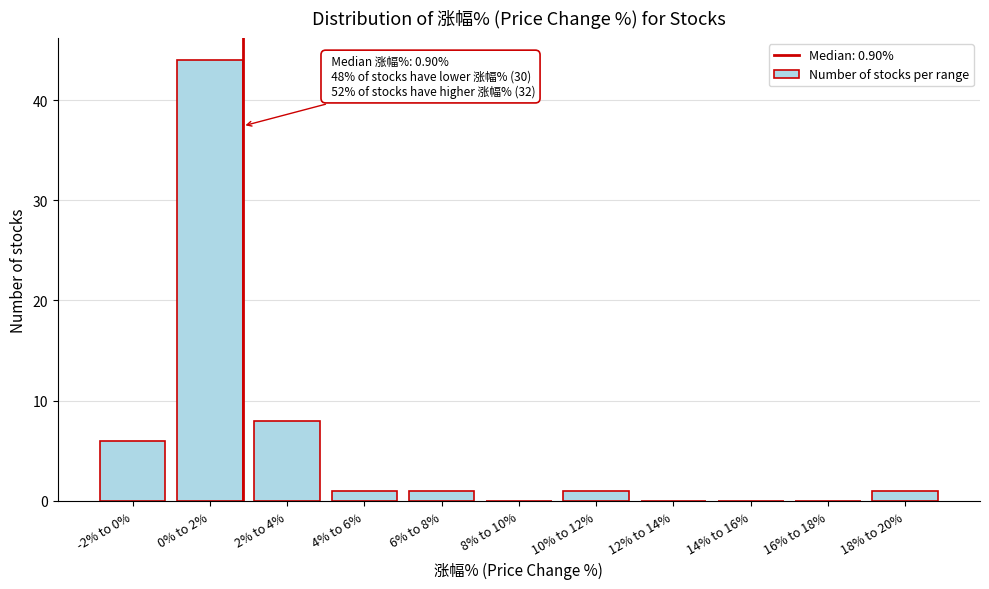

Reading left to right, what are all the values shown in this chart?

-2% to 0%=6	0% to 2%=44	2% to 4%=8	4% to 6%=1	6% to 8%=1	8% to 10%=0	10% to 12%=1	12% to 14%=0	14% to 16%=0	16% to 18%=0	18% to 20%=1